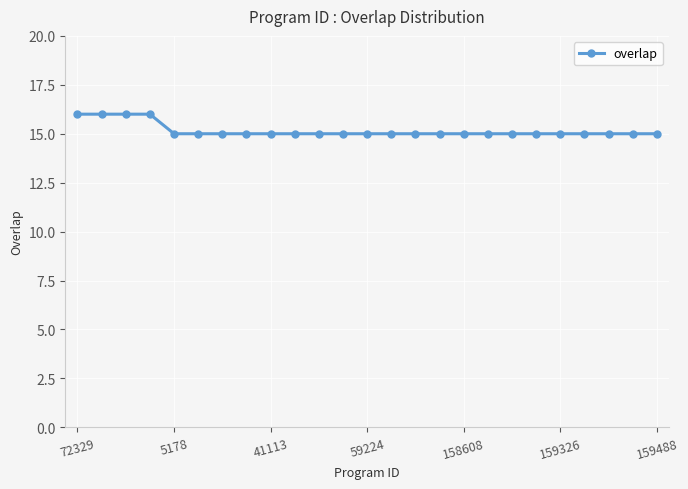

What is the value of the 12th point from the left?

15